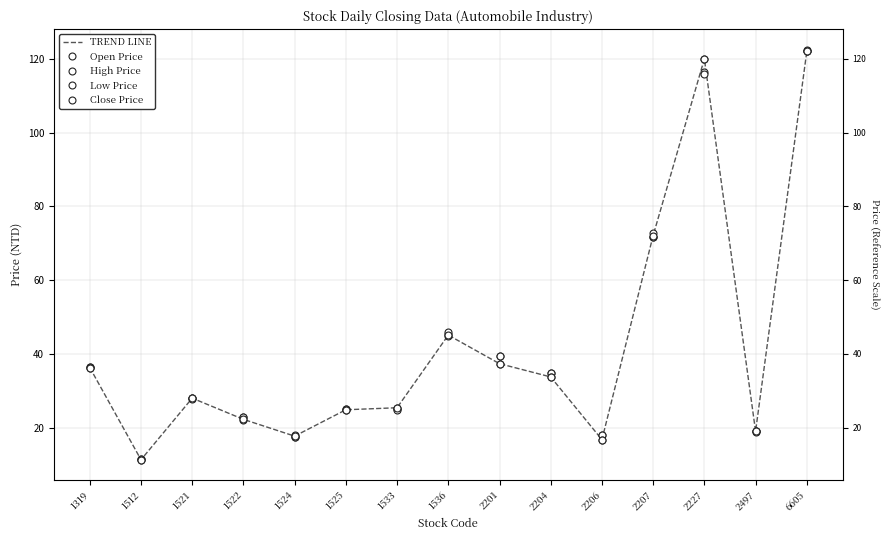

Reading left to right, transcribe all the data shown in this chart.

TREND LINE: 36.3	11.3	28.0	22.2	17.7	24.9	25.4	45.1	37.4	33.8	16.8	72.1	120.0	19.0	122.0
Open Price: 36.5	11.5	28.1	23.0	17.6	25.0	25.1	45.5	39.3	34.7	18.0	71.7	116.5	19.0	122.0
High Price: 36.5	11.5	28.1	23.0	18.0	25.0	25.4	46.0	39.3	34.7	18.0	72.7	120.0	19.1	122.5
Low Price: 36.1	11.3	27.8	22.2	17.6	24.8	24.7	44.8	37.4	33.8	16.8	71.7	116.0	18.9	122.0
Close Price: 36.3	11.3	28.0	22.2	17.7	24.9	25.4	45.1	37.4	33.8	16.8	72.1	120.0	19.0	122.0